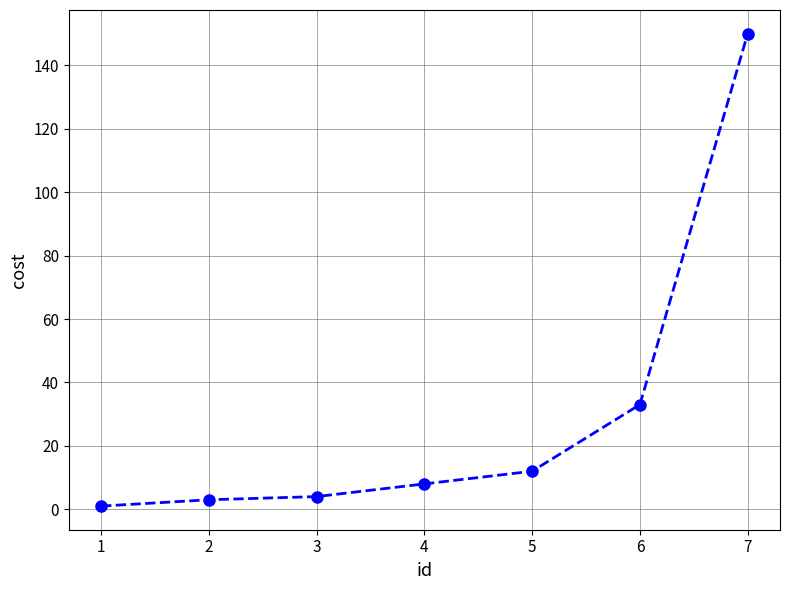

How many data points does each series have?

7